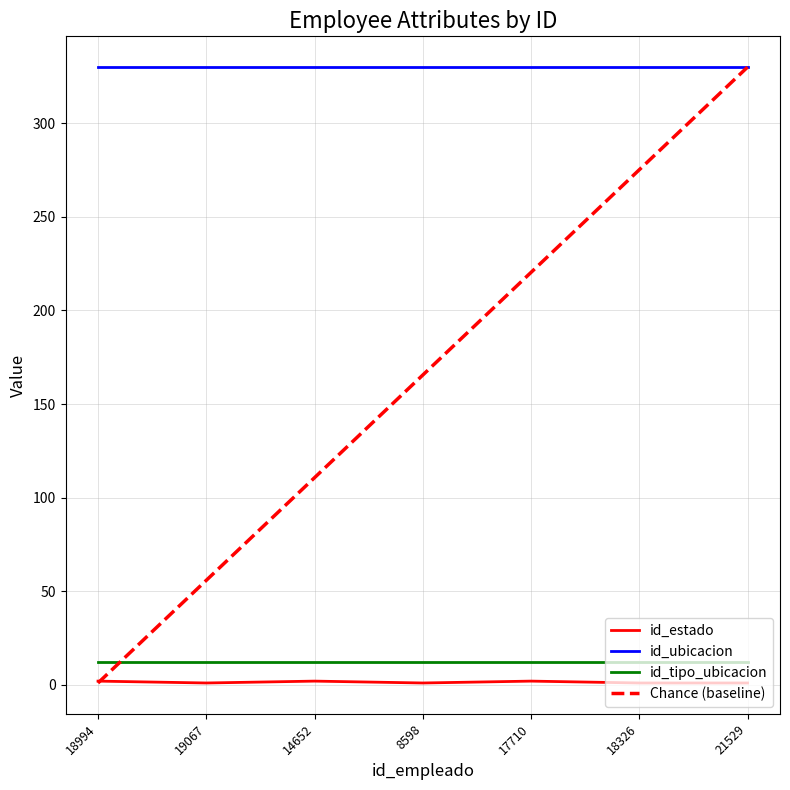

Count the number of categories in the chart.

7